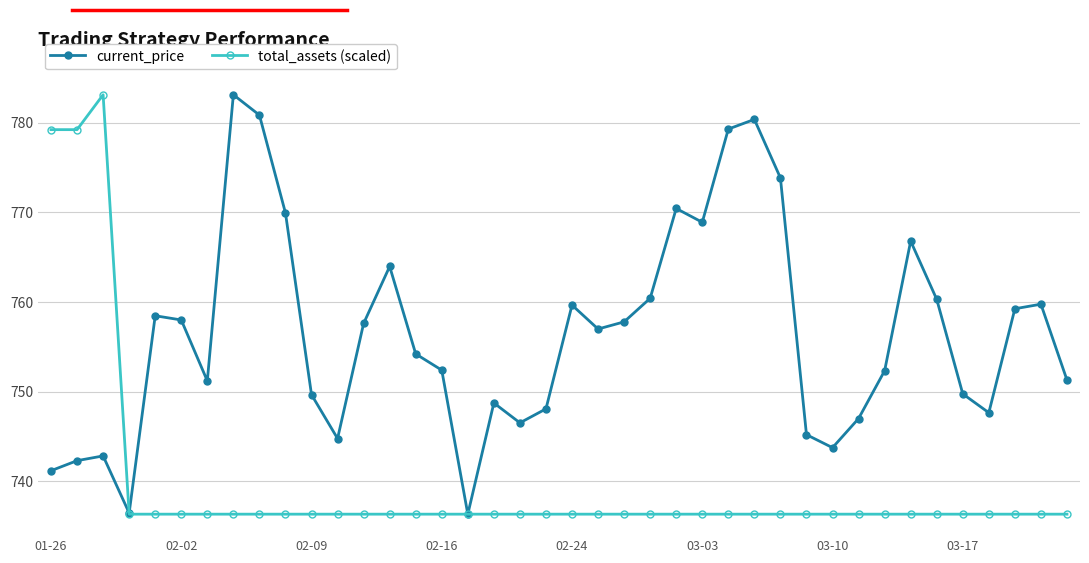

What is the highest value of the total_assets (scaled) series?

783.1